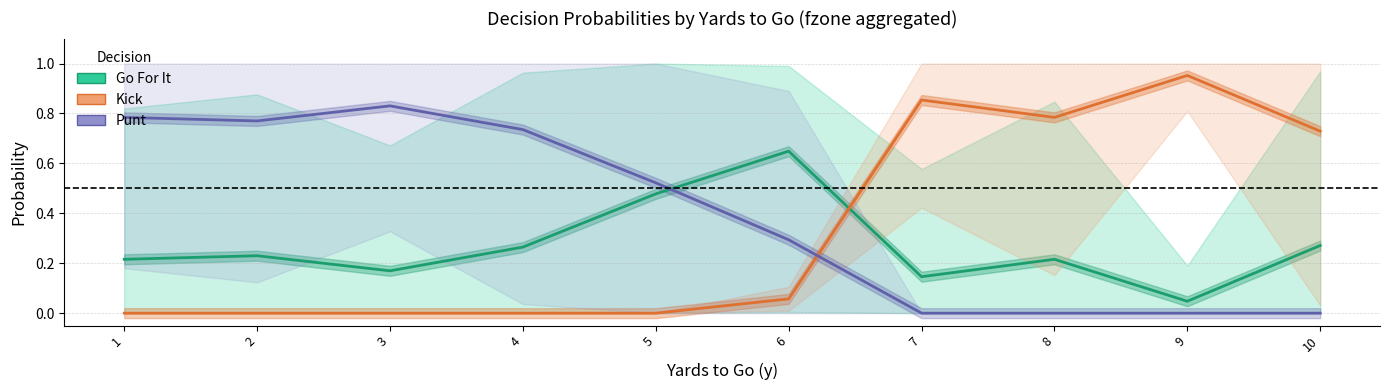

Which category has the highest value in the Go For It series?

6